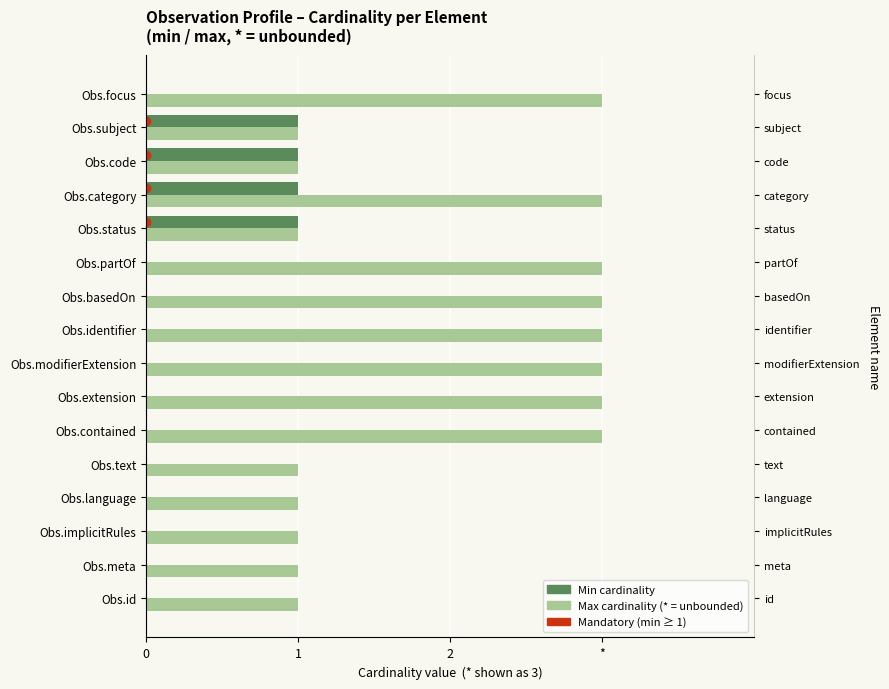

How many bars are there in total?

32